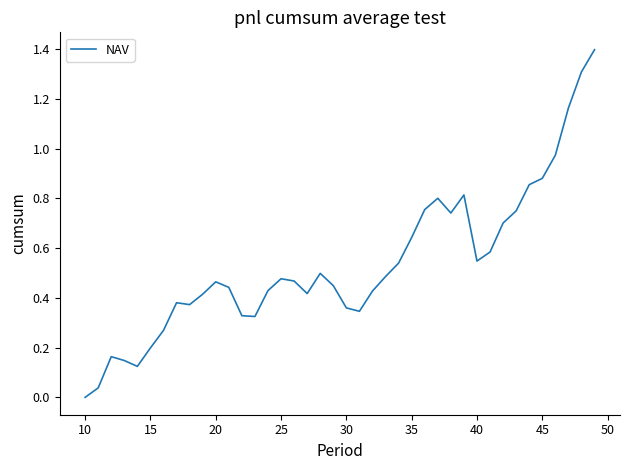

What is the difference between the maximum and minimum values?

1.4